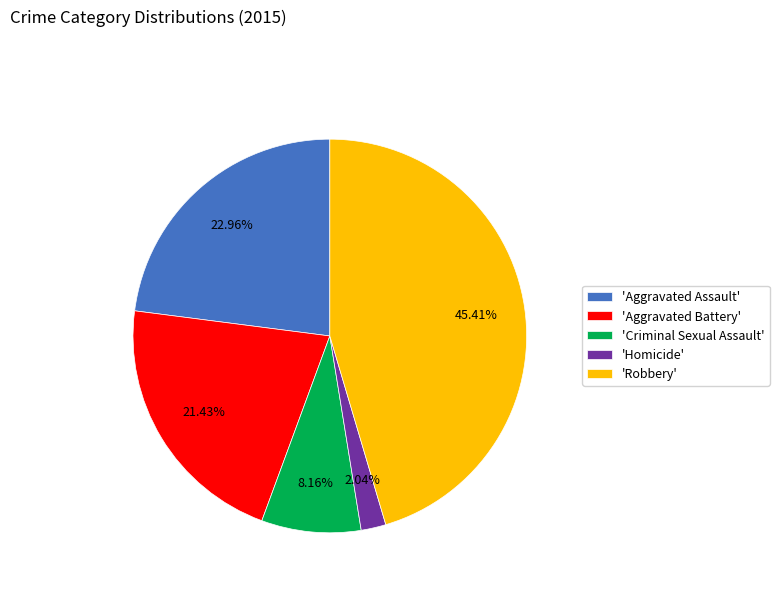

Do 'Criminal Sexual Assault' and 'Homicide' together represent more than half of the pie?

No